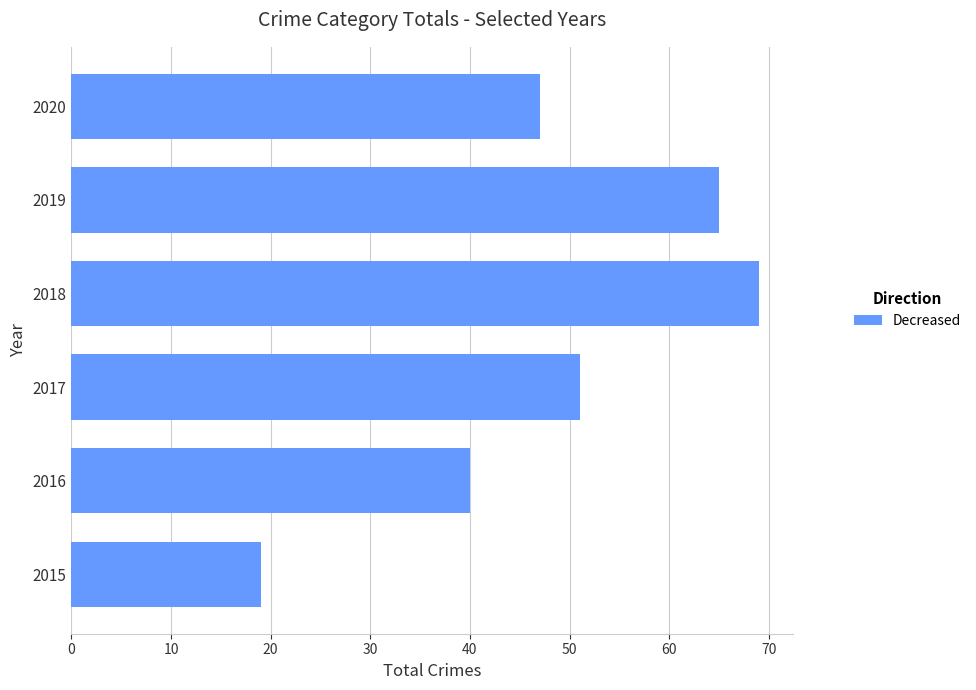

What is the change in value from 2015 to 2019?

+46